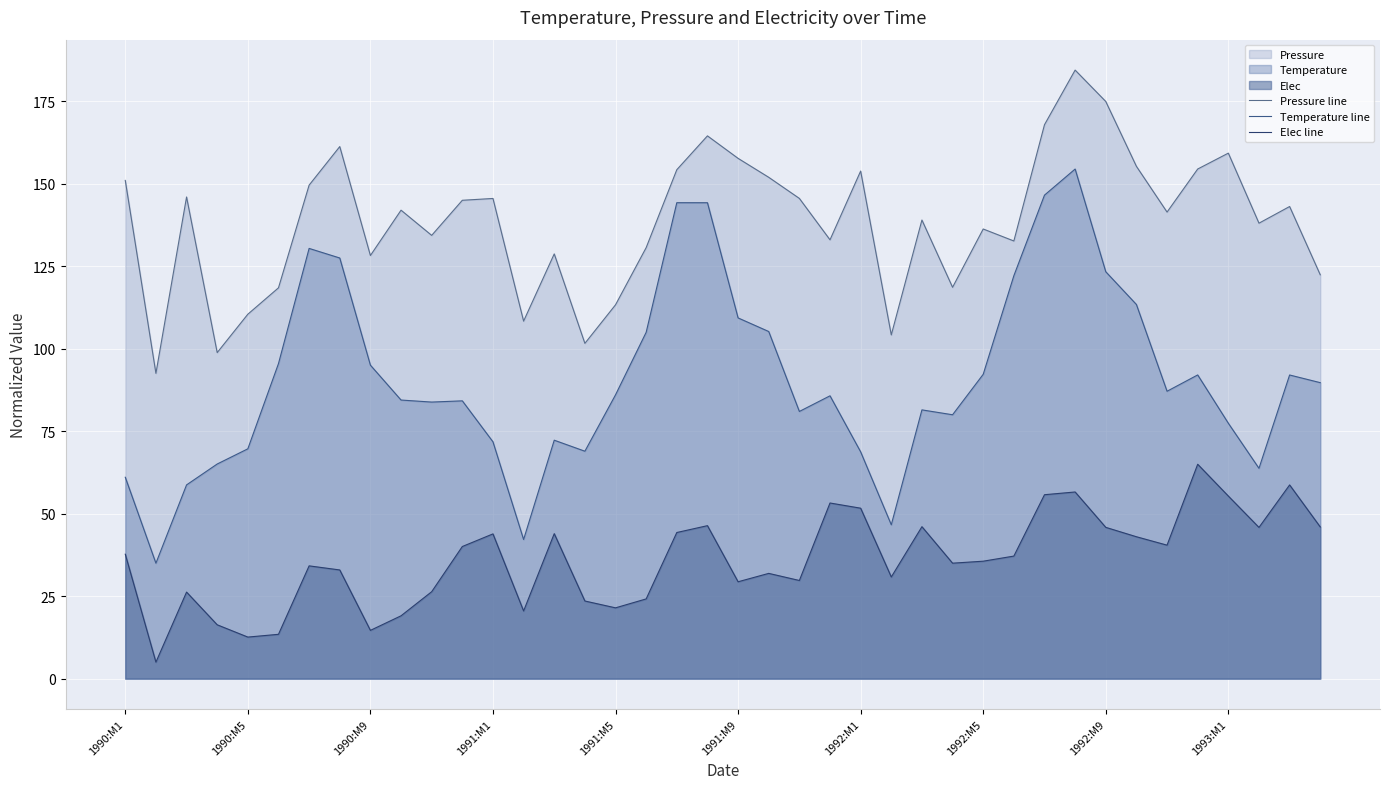

True or false: Pressure line and Temperature line intersect in this chart.

False